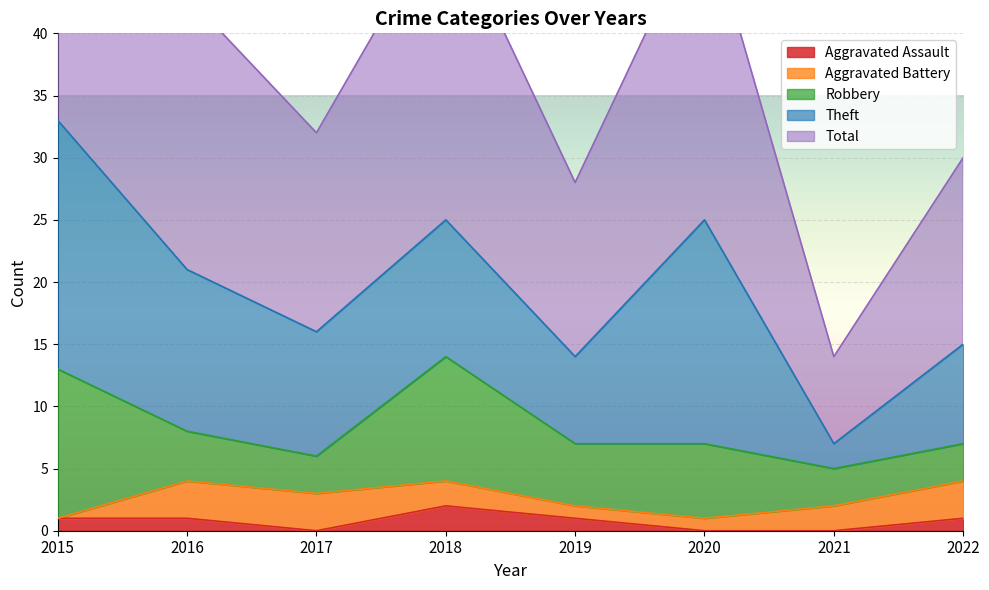

True or false: Robbery has a value of 2 at 2020.

False